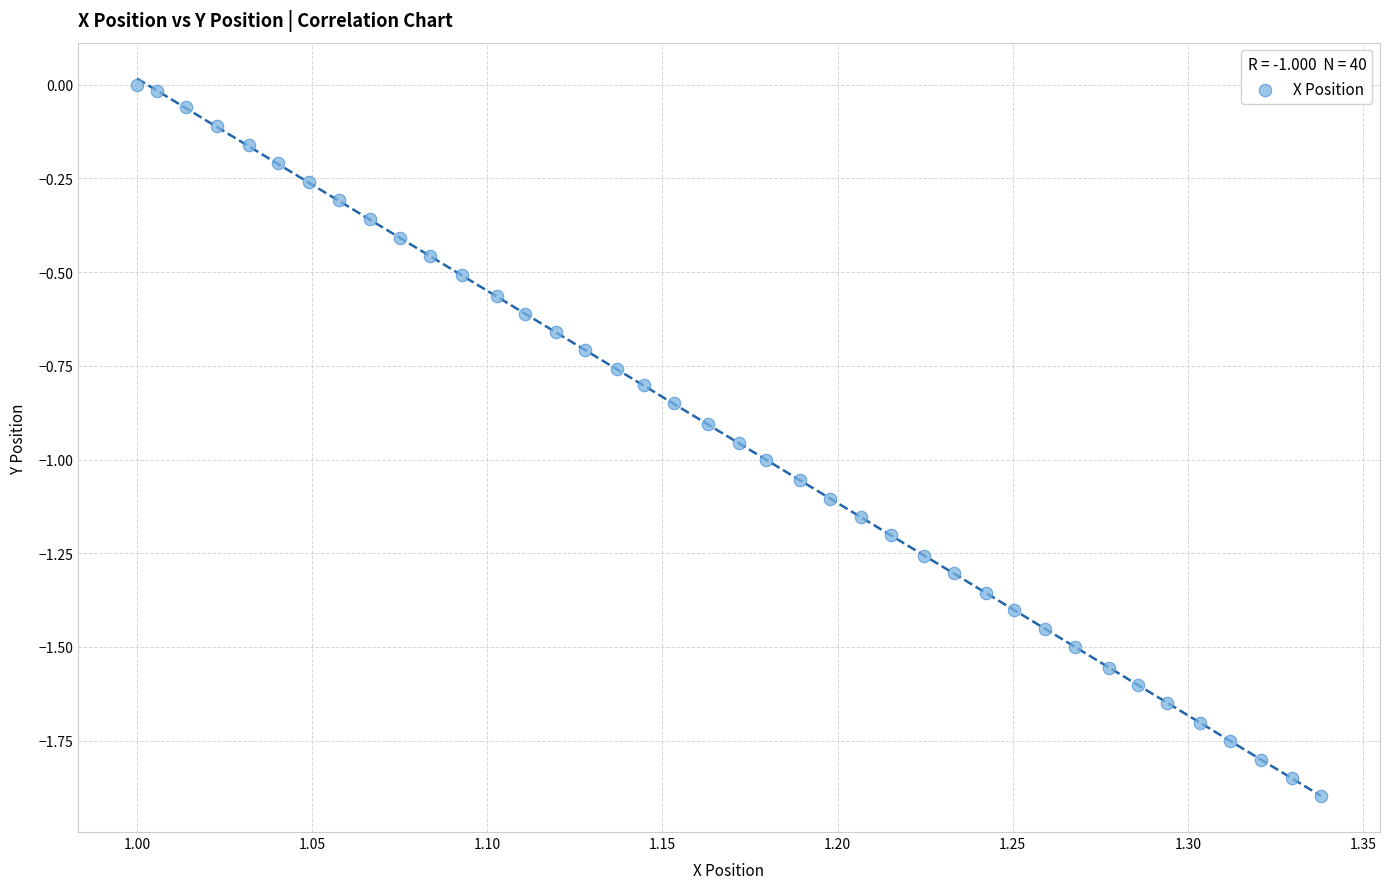

What is the range of Y values (max minus min)?

1.9